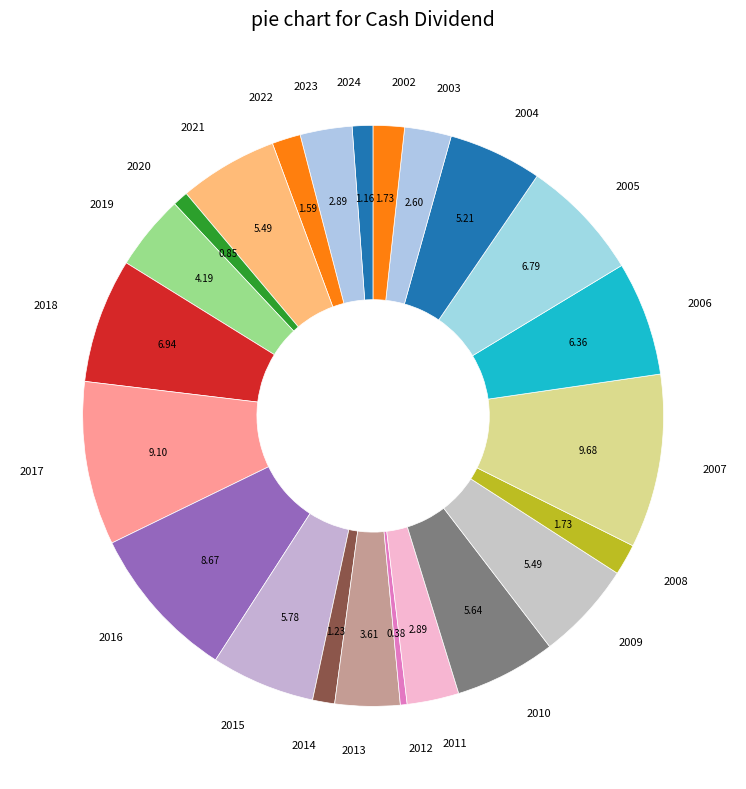

The 2024 slice represents 1% of the pie. True or false?

True